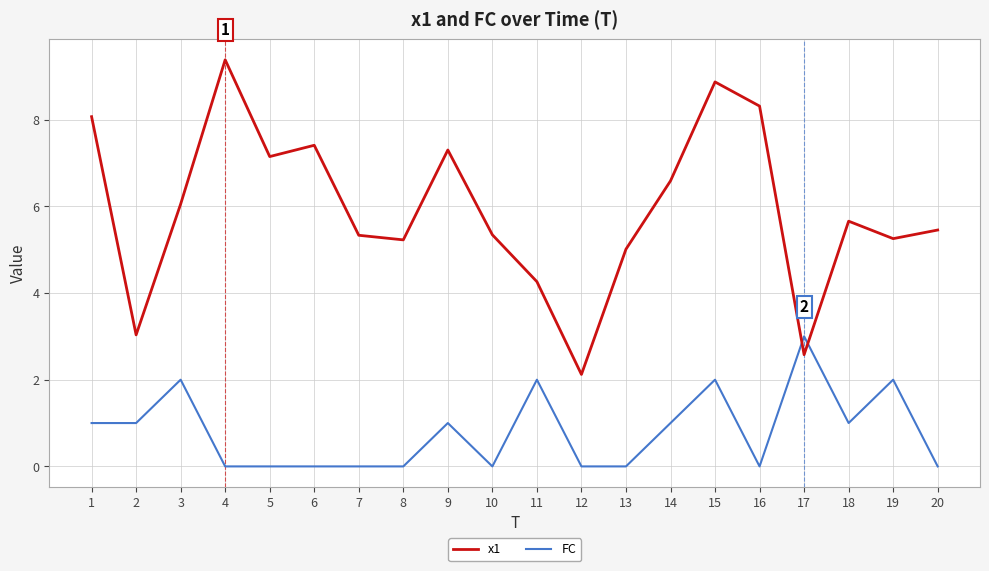

List the series in order of their overall mean, lowest first.

FC, x1